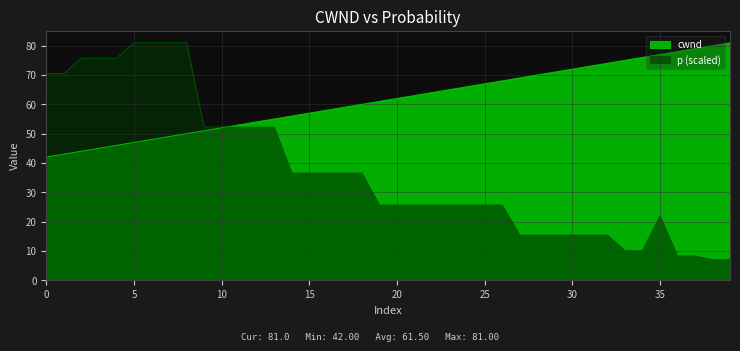

At how many categories does at least one series exceed 58?

32